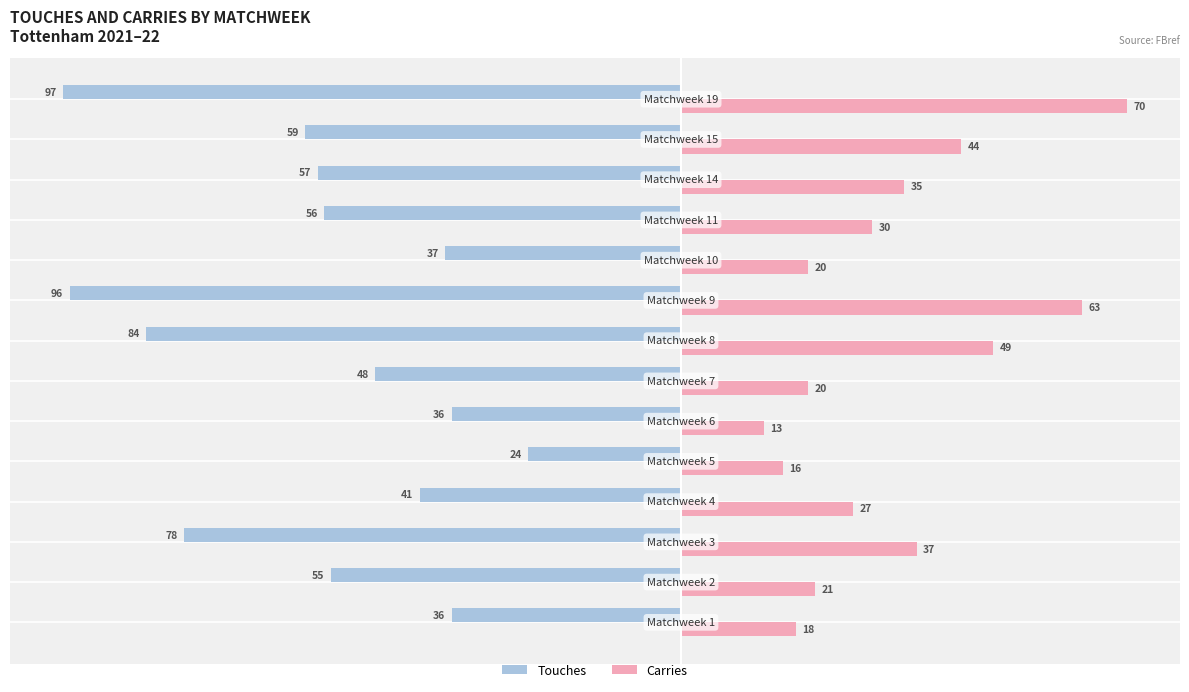

Rank the series by their average value, from highest to lowest.

Carries, Touches